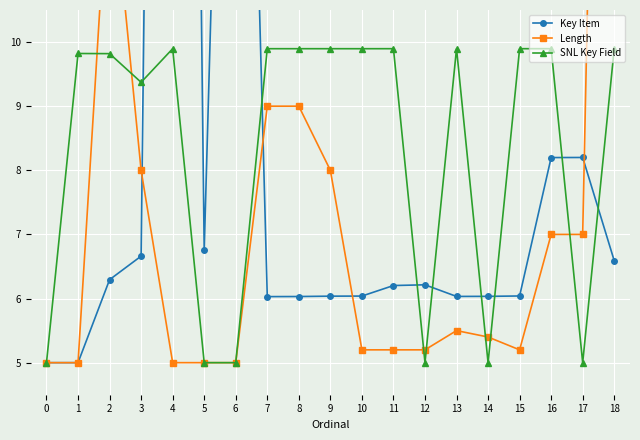

In SNL Key Field, how many points are lower than both neighbors (excluding endpoints)?

5